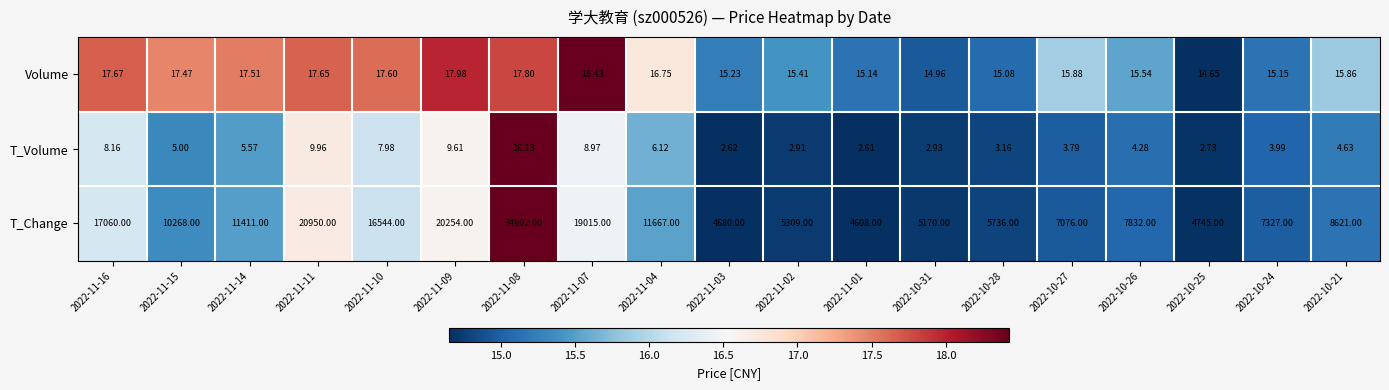

Is the value of Volume at 2022-11-01 greater than the value of T_Change at 2022-10-24?

No